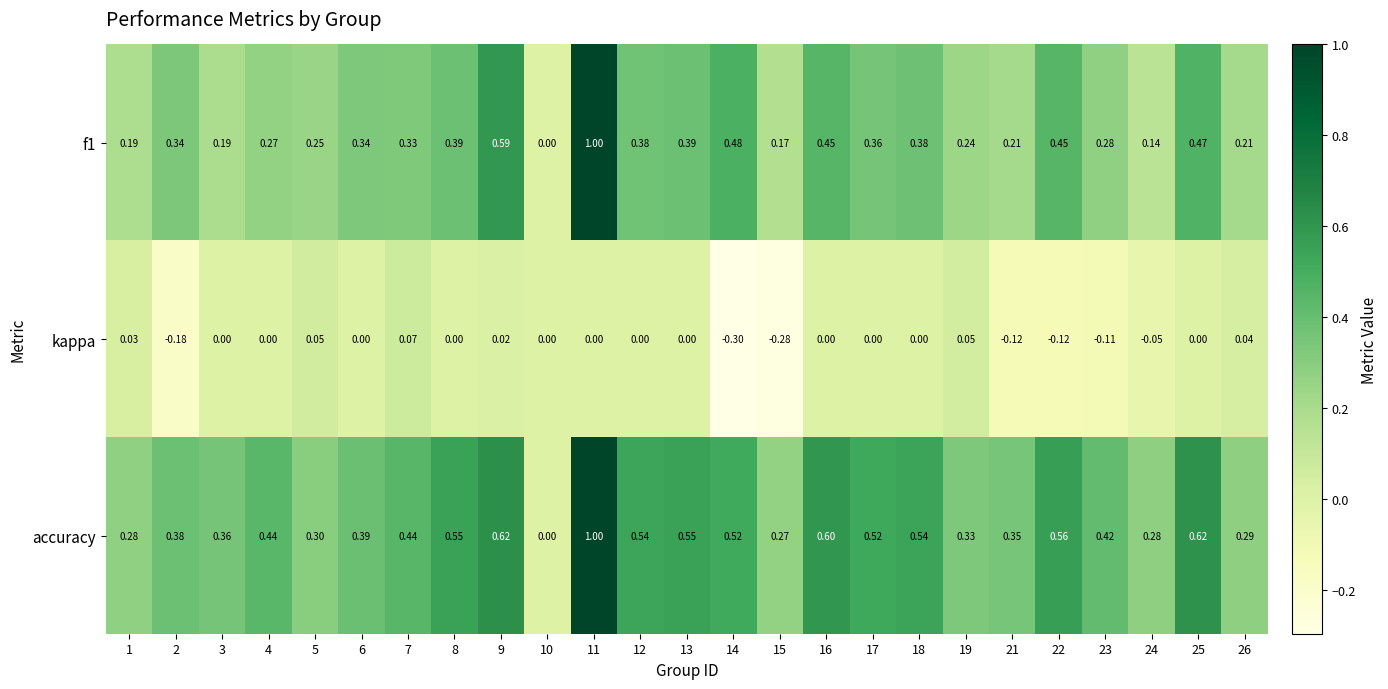

Which series changed the most between 2 and 19?

kappa